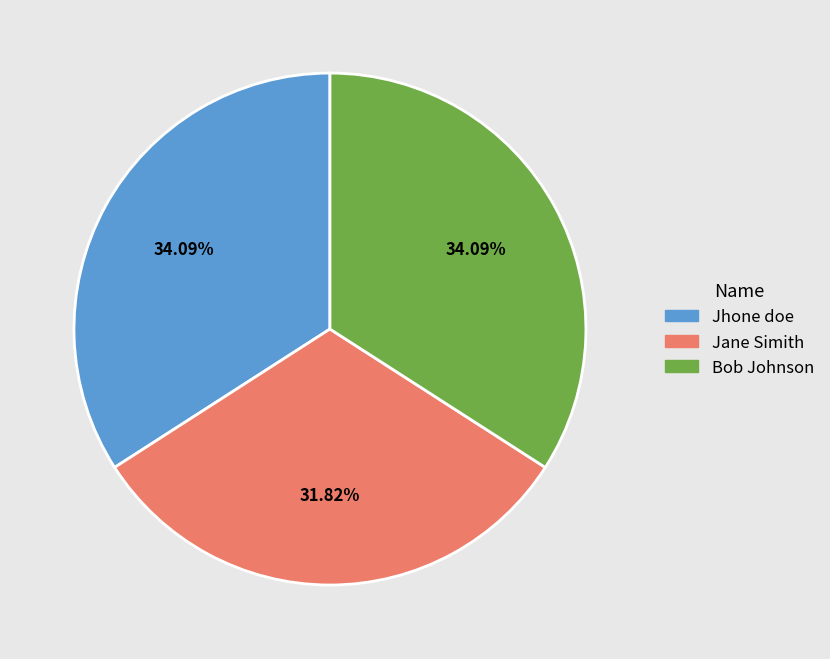

To the nearest percent, what is the difference between the largest and smallest slice percentages?

2%